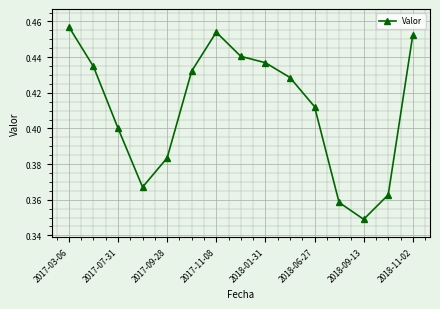

Count the values in the range 0 to 1.

15